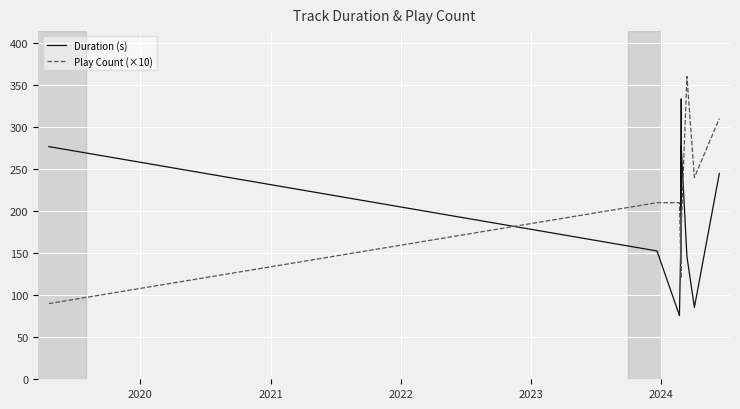

How many distinct data groups are displayed?

2